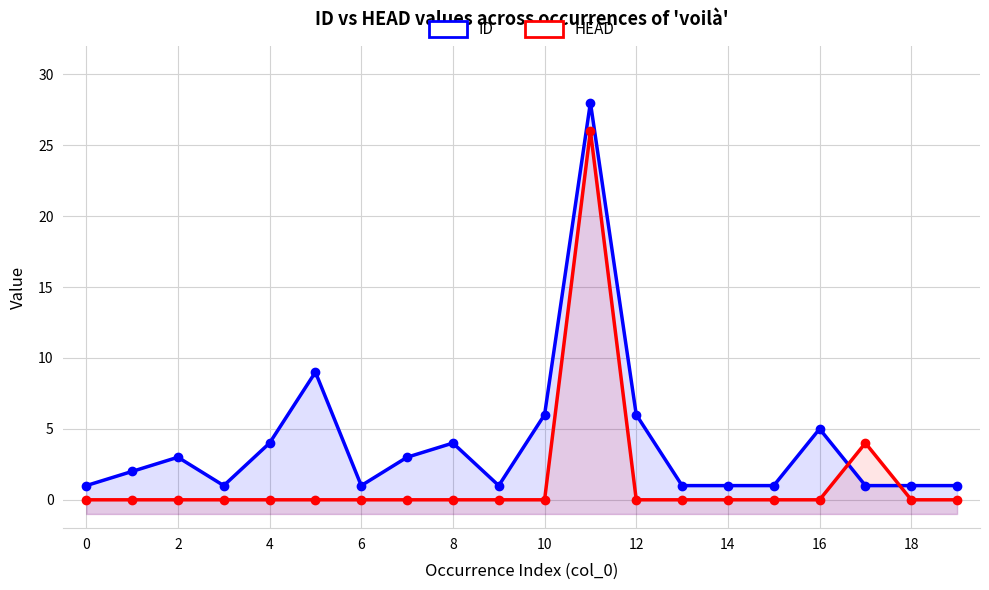

Which series ends up on top after the final intersection of HEAD and ID?

ID